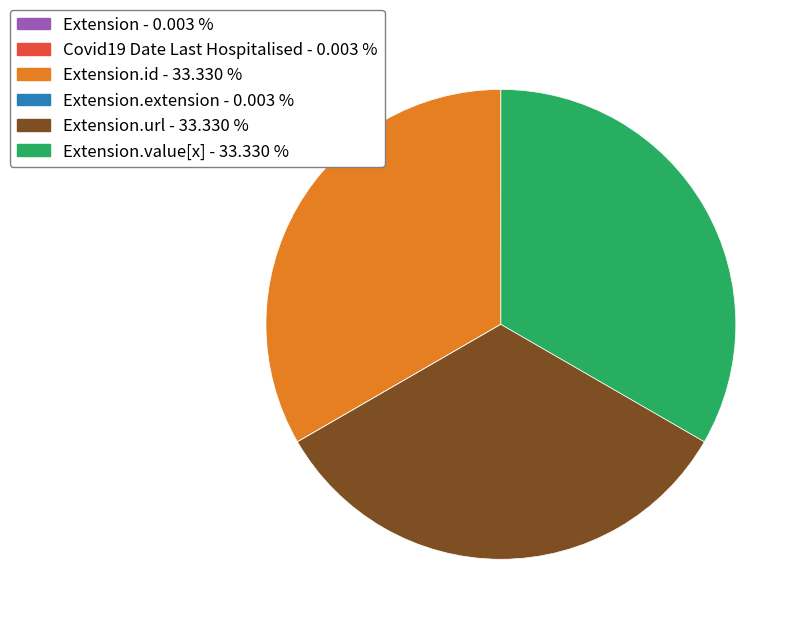

Is there any slice that represents more than half of the pie?

No